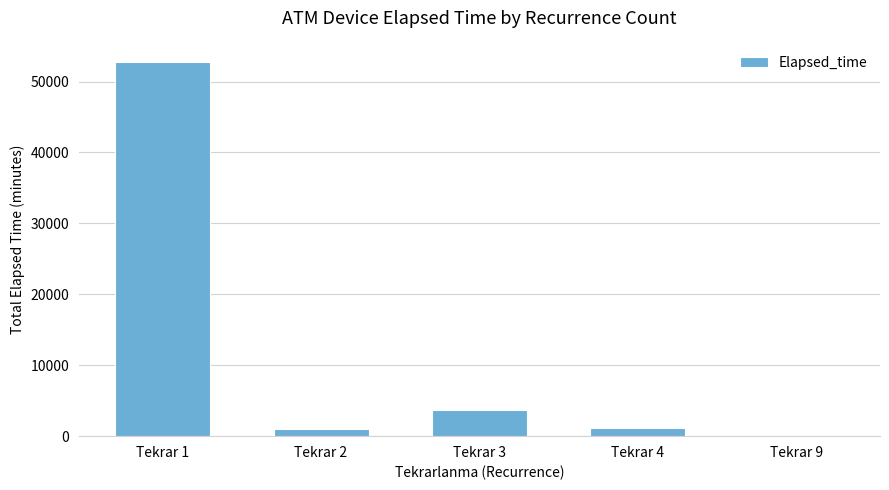

What is the sum of all values?

58710